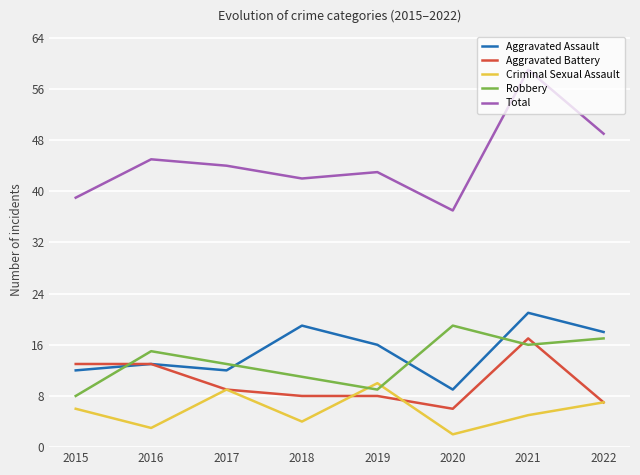

True or false: Aggravated Assault has a value of 21 at 2021.

True